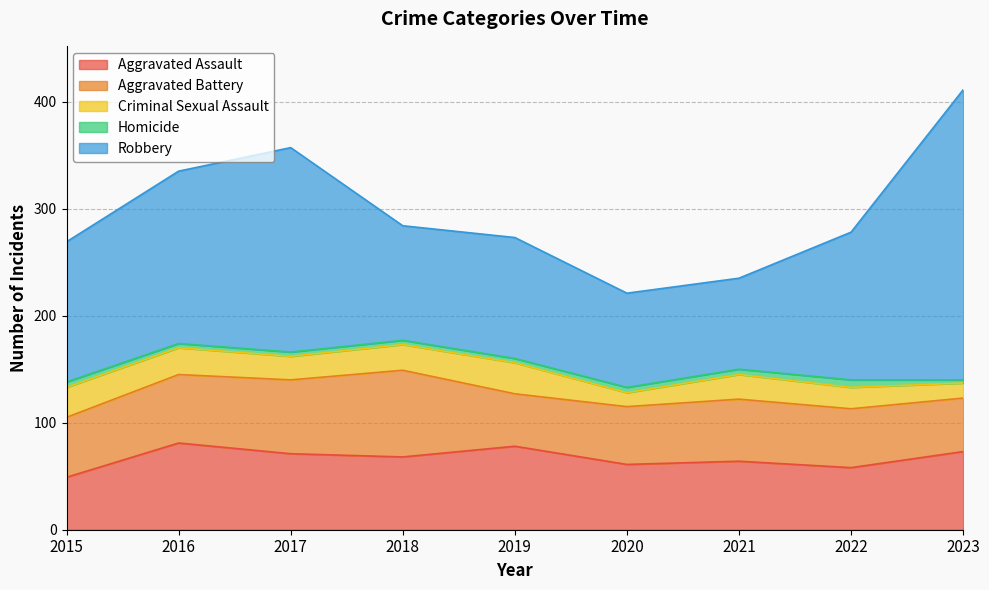

At which category does Aggravated Assault reach its first local peak?

2016